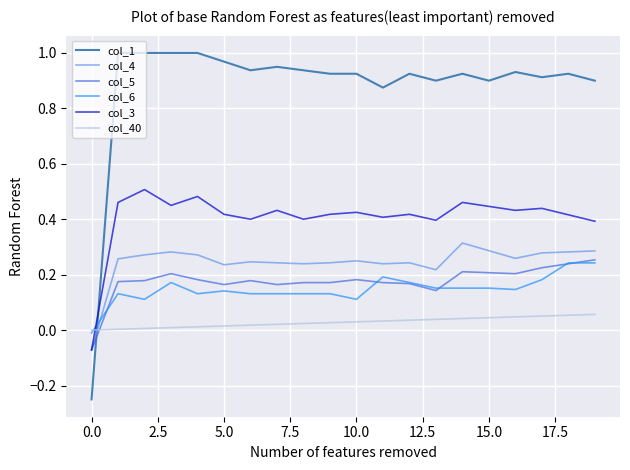

Which series has the largest total across all categories?

col_1